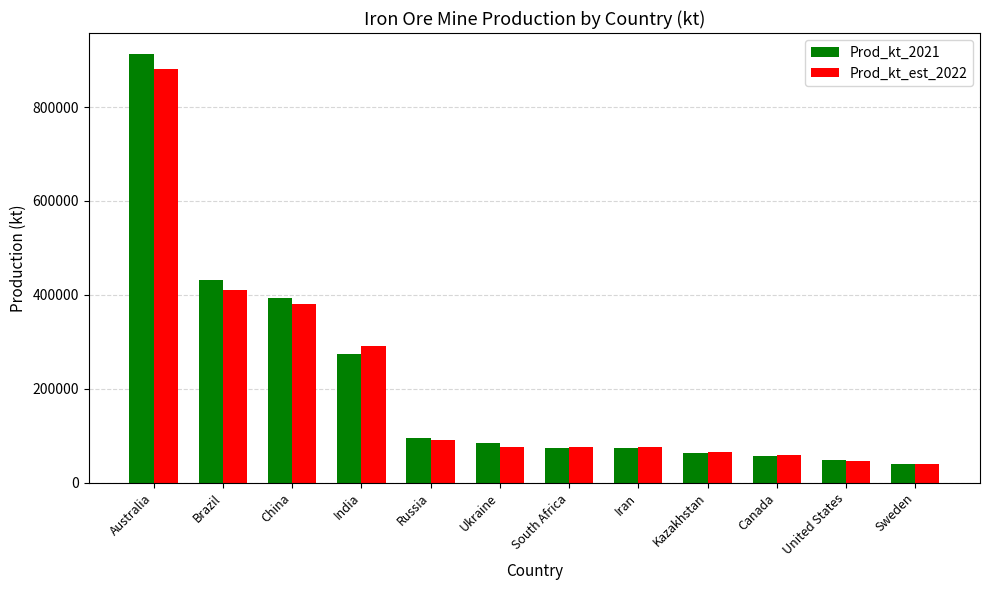

Count the number of data series in this chart.

2